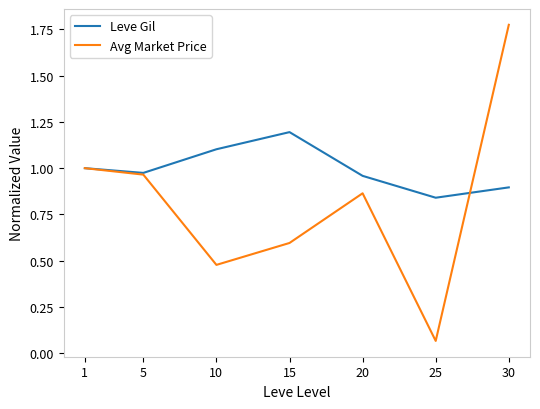

At which category is the sum across all series the highest?

30